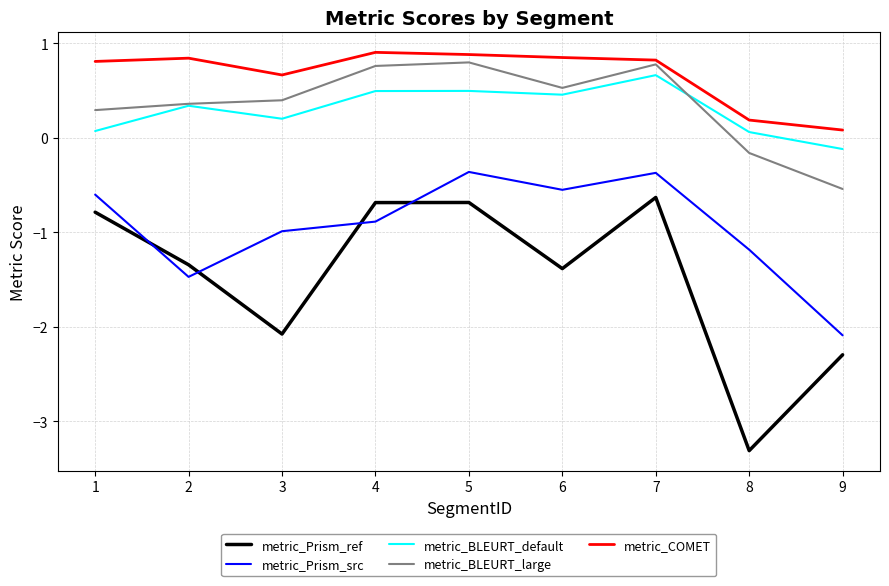

Is the value of metric_Prism_src at 5 greater than the value of metric_Prism_ref at 1?

Yes